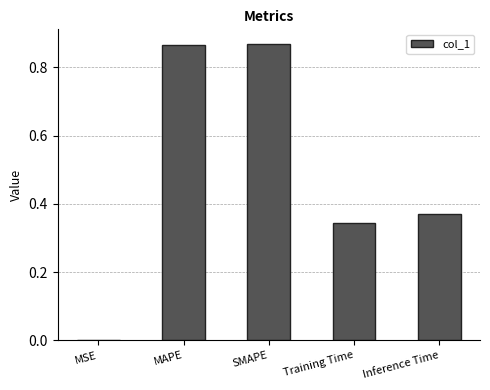

The chart shows a value of 0.2 at SMAPE. True or false?

False